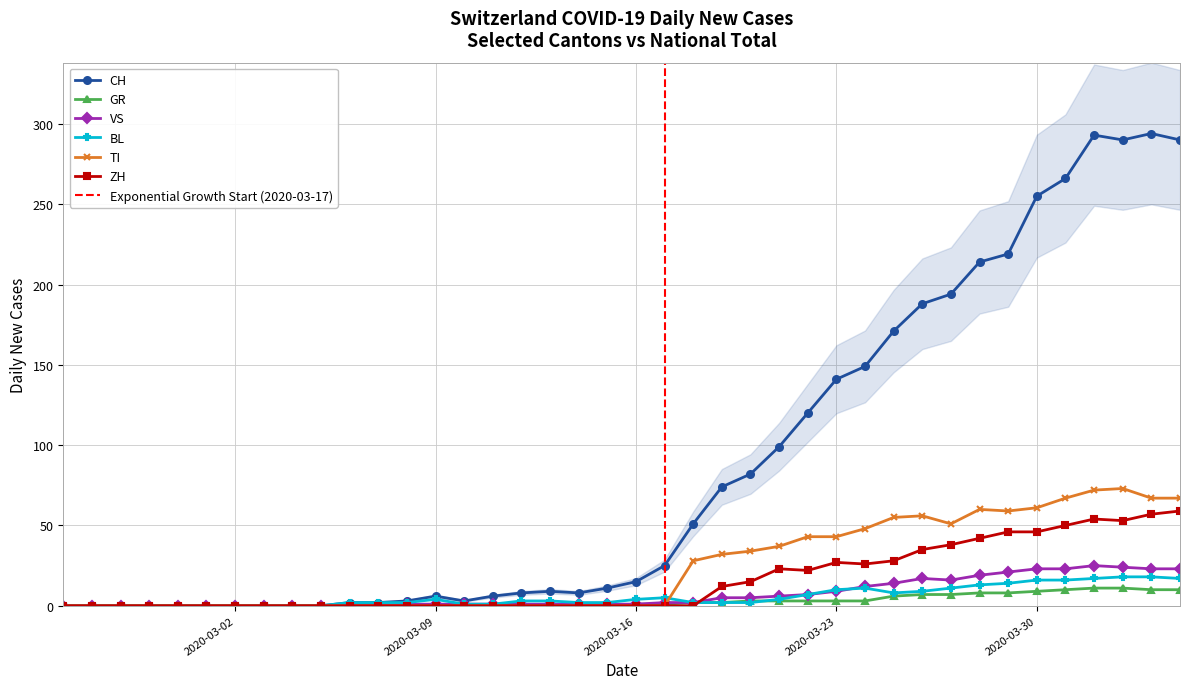

What is the value of the TI point at the 23rd from the left?

28